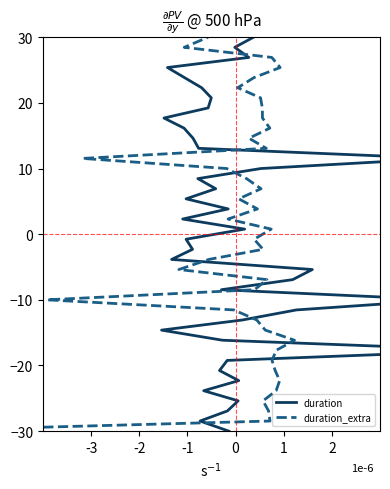

How many lines are shown in the chart?

2